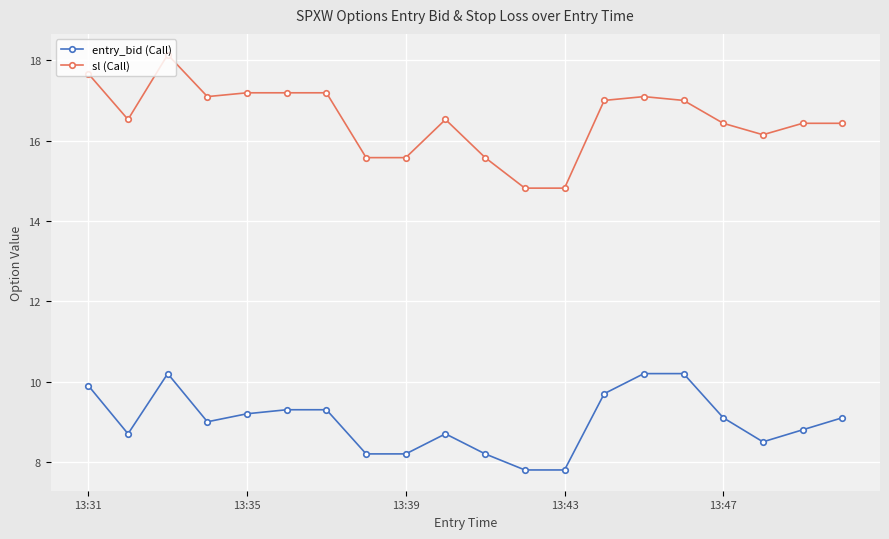

Rank the series by their maximum value, from lowest to highest.

entry_bid (Call), sl (Call)